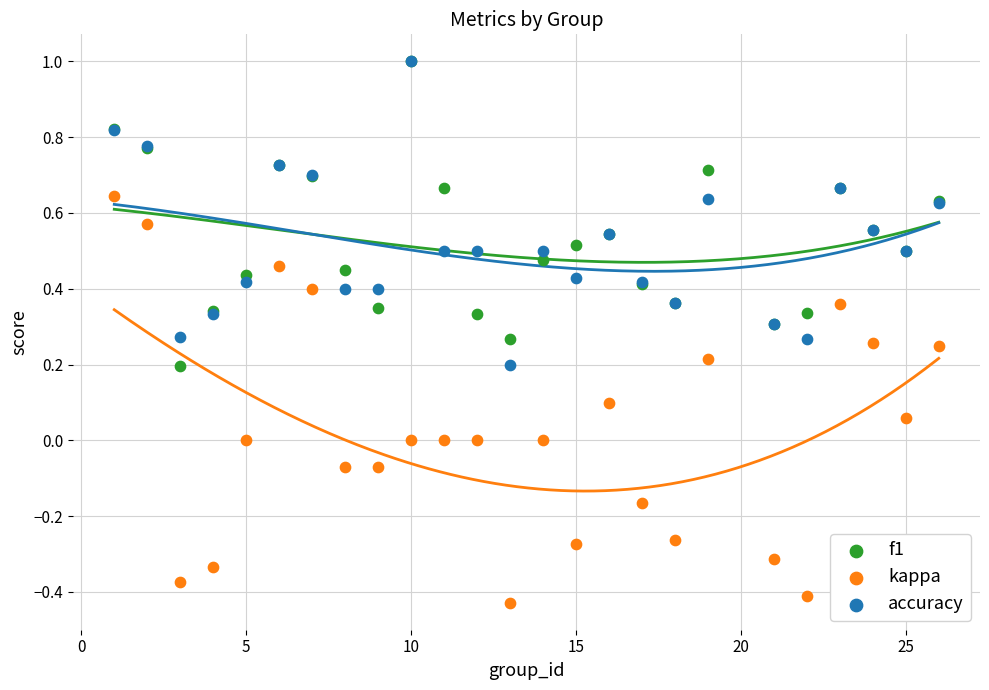

What are all the series names shown in the legend?

f1, kappa, accuracy